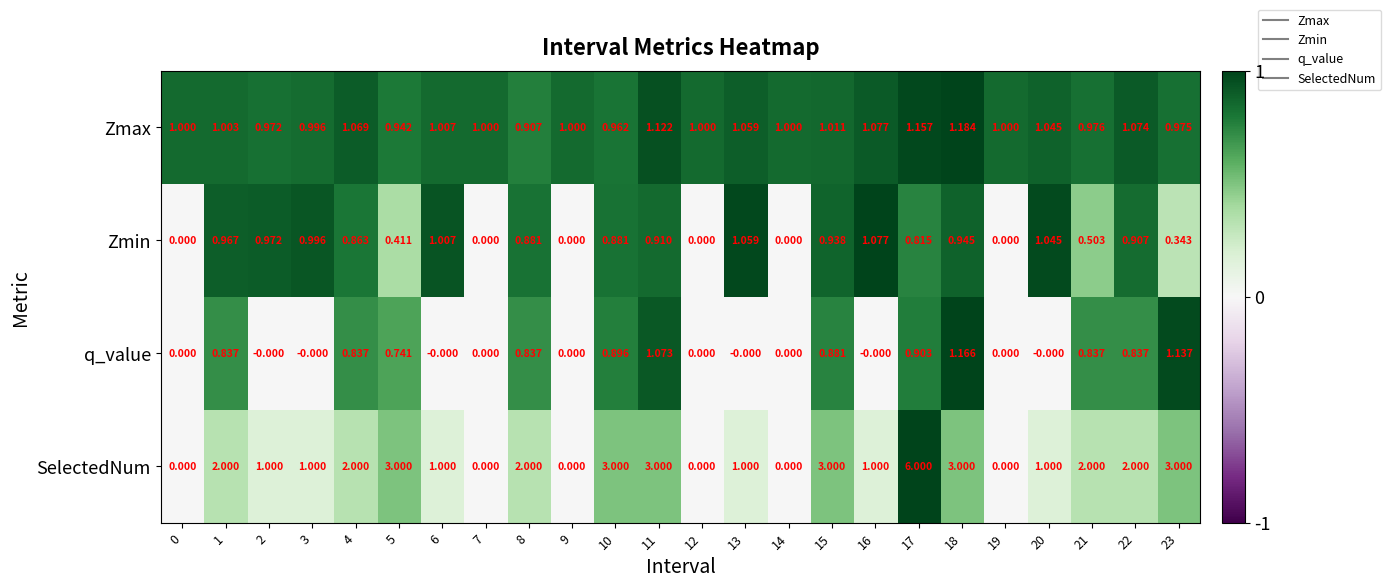

Rank the series at 22 from highest to lowest value.

SelectedNum, Zmax, Zmin, q_value